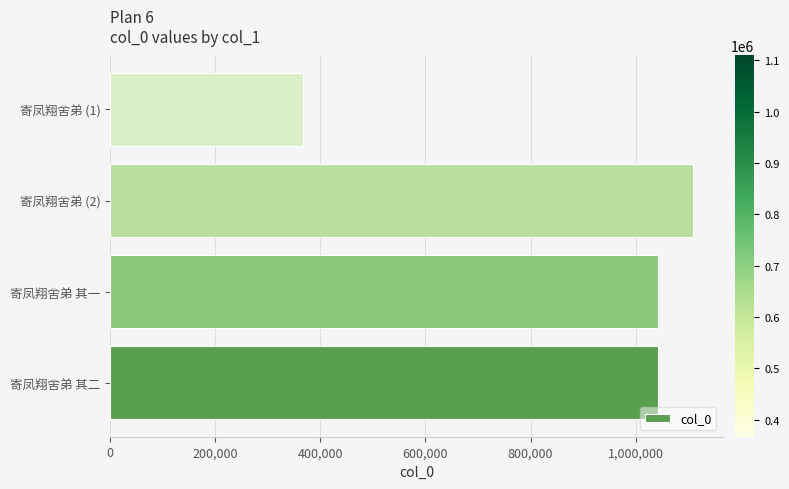

What is the change in value from 寄凤翔舍弟 其一 to 寄凤翔舍弟 (1)?

-675257